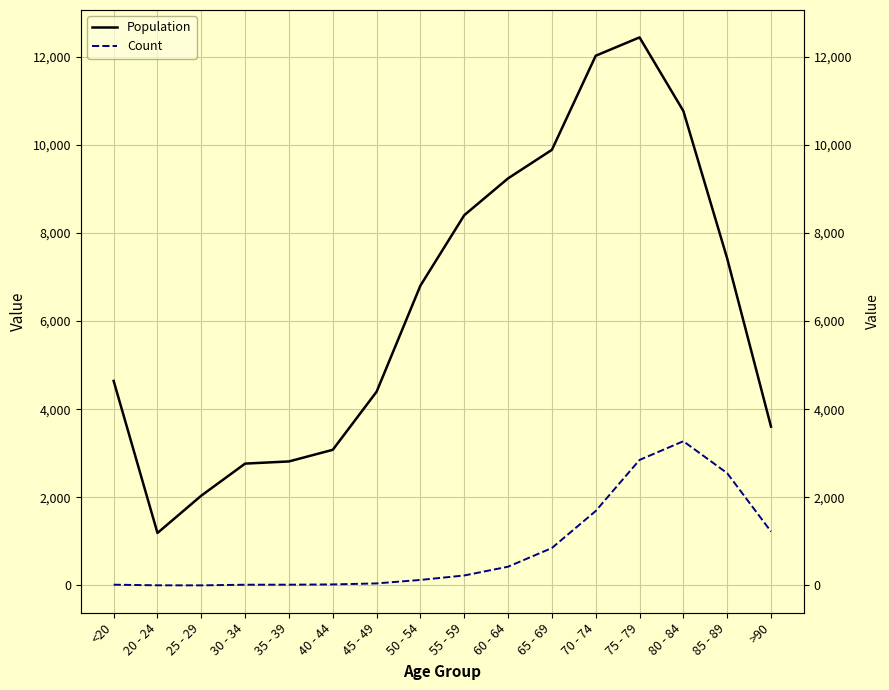

What is the approximate value of Count at 35 - 39?

18